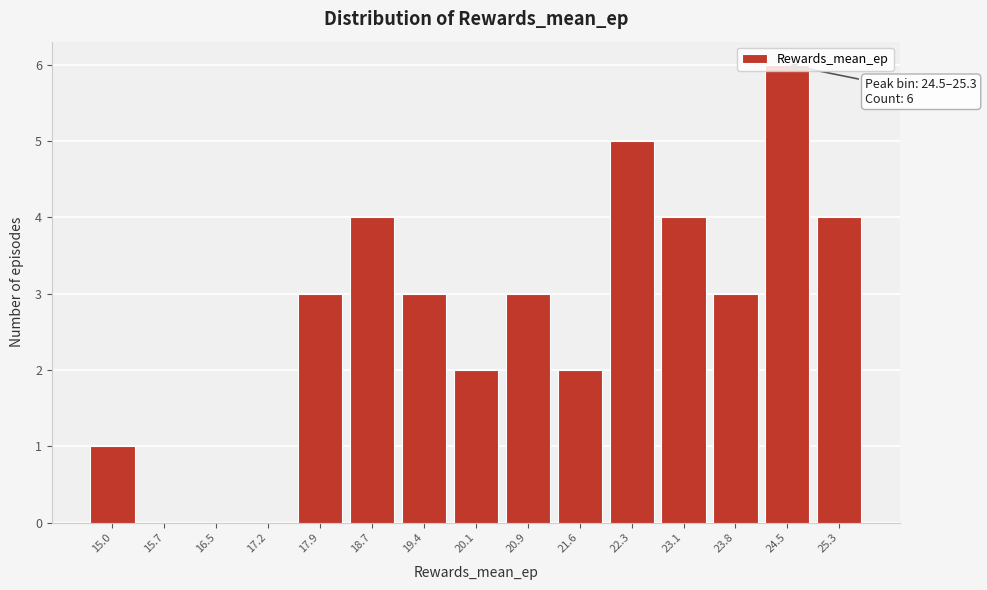

The value at 23.8 is 2. True or false?

False